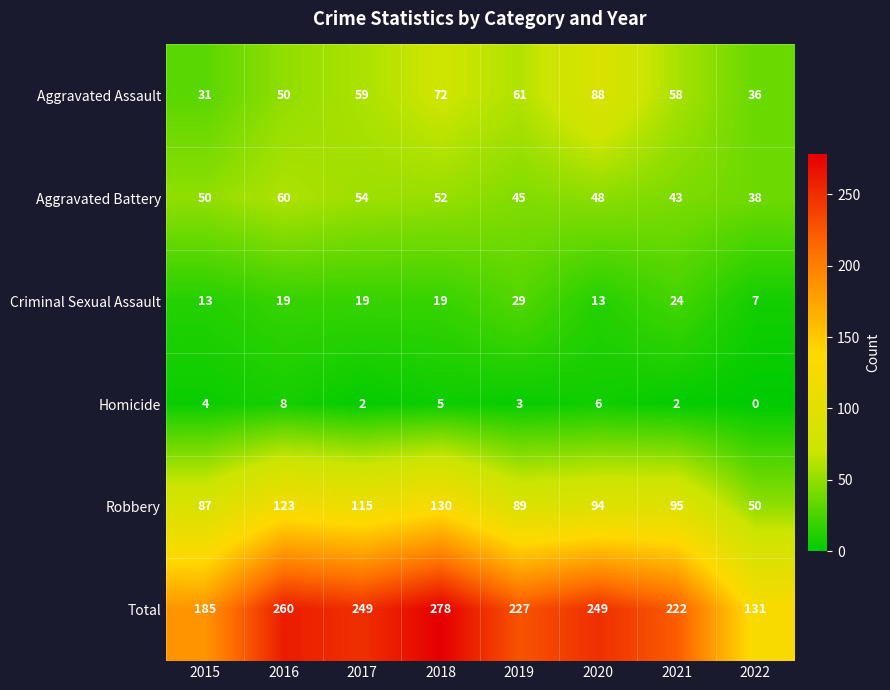

How many Aggravated Assault values are between 50 and 72?

5